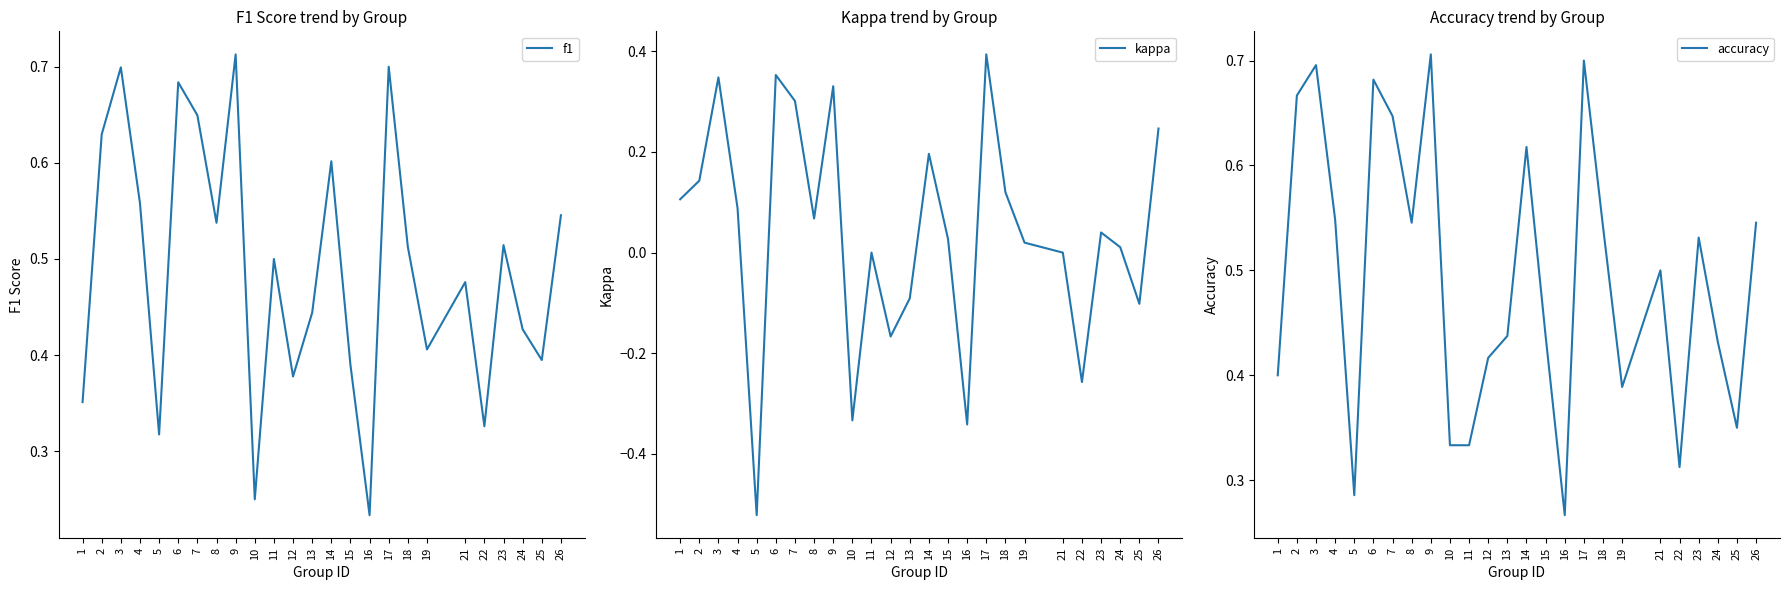

What is the minimum value shown in the chart?

-0.5